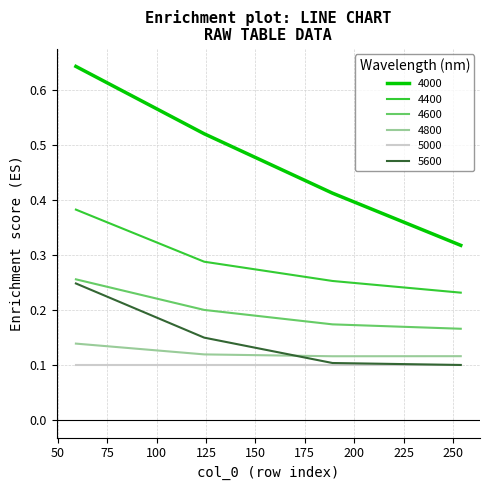

Which series has the largest total across all categories?

4000